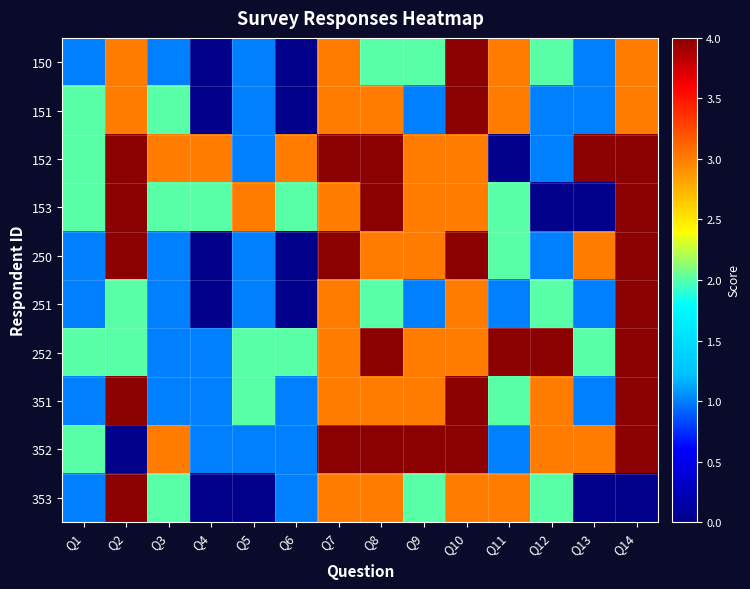

Reading left to right, list all the values displayed in this chart.

150: Q1=1	Q2=3	Q3=1	Q4=0	Q5=1	Q6=0	Q7=3	Q8=2	Q9=2	Q10=4	Q11=3	Q12=2	Q13=1	Q14=3
151: Q1=2	Q2=3	Q3=2	Q4=0	Q5=1	Q6=0	Q7=3	Q8=3	Q9=1	Q10=4	Q11=3	Q12=1	Q13=1	Q14=3
152: Q1=2	Q2=4	Q3=3	Q4=3	Q5=1	Q6=3	Q7=4	Q8=4	Q9=3	Q10=3	Q11=0	Q12=1	Q13=4	Q14=4
153: Q1=2	Q2=4	Q3=2	Q4=2	Q5=3	Q6=2	Q7=3	Q8=4	Q9=3	Q10=3	Q11=2	Q12=0	Q13=0	Q14=4
250: Q1=1	Q2=4	Q3=1	Q4=0	Q5=1	Q6=0	Q7=4	Q8=3	Q9=3	Q10=4	Q11=2	Q12=1	Q13=3	Q14=4
251: Q1=1	Q2=2	Q3=1	Q4=0	Q5=1	Q6=0	Q7=3	Q8=2	Q9=1	Q10=3	Q11=1	Q12=2	Q13=1	Q14=4
252: Q1=2	Q2=2	Q3=1	Q4=1	Q5=2	Q6=2	Q7=3	Q8=4	Q9=3	Q10=3	Q11=4	Q12=4	Q13=2	Q14=4
351: Q1=1	Q2=4	Q3=1	Q4=1	Q5=2	Q6=1	Q7=3	Q8=3	Q9=3	Q10=4	Q11=2	Q12=3	Q13=1	Q14=4
352: Q1=2	Q2=0	Q3=3	Q4=1	Q5=1	Q6=1	Q7=4	Q8=4	Q9=4	Q10=4	Q11=1	Q12=3	Q13=3	Q14=4
353: Q1=1	Q2=4	Q3=2	Q4=0	Q5=0	Q6=1	Q7=3	Q8=3	Q9=2	Q10=3	Q11=3	Q12=2	Q13=0	Q14=0